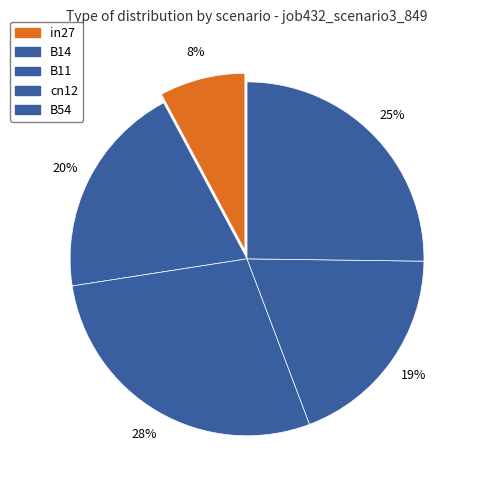

How many slices are in this pie chart?

5